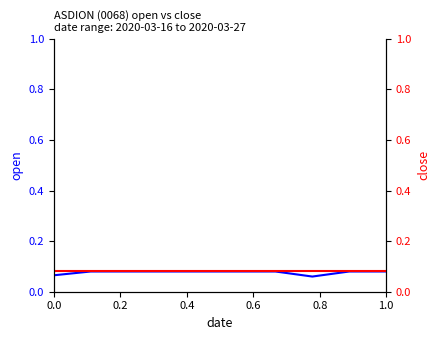

True or false: open and close intersect in this chart.

False